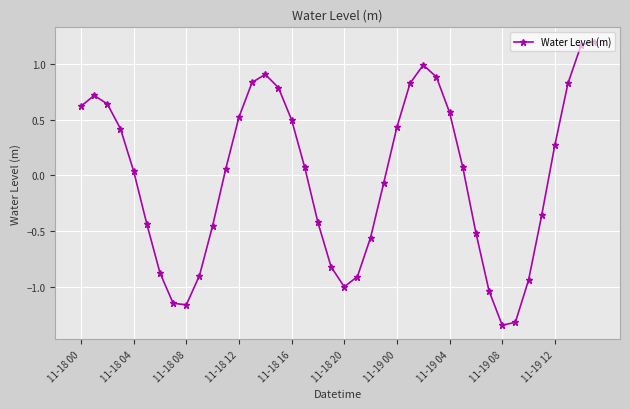

What is the difference between the maximum and minimum values?

2.5